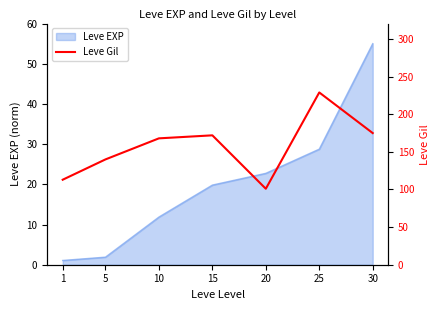

At which category does the chart reach its peak across all series?

25